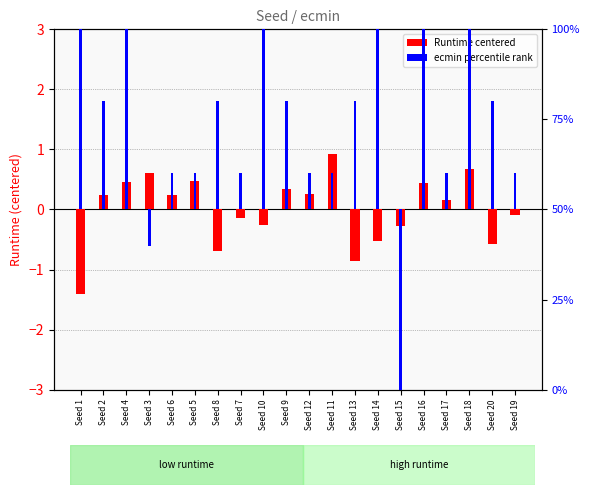

Between Seed 3 and Seed 9, which is larger?

Seed 3